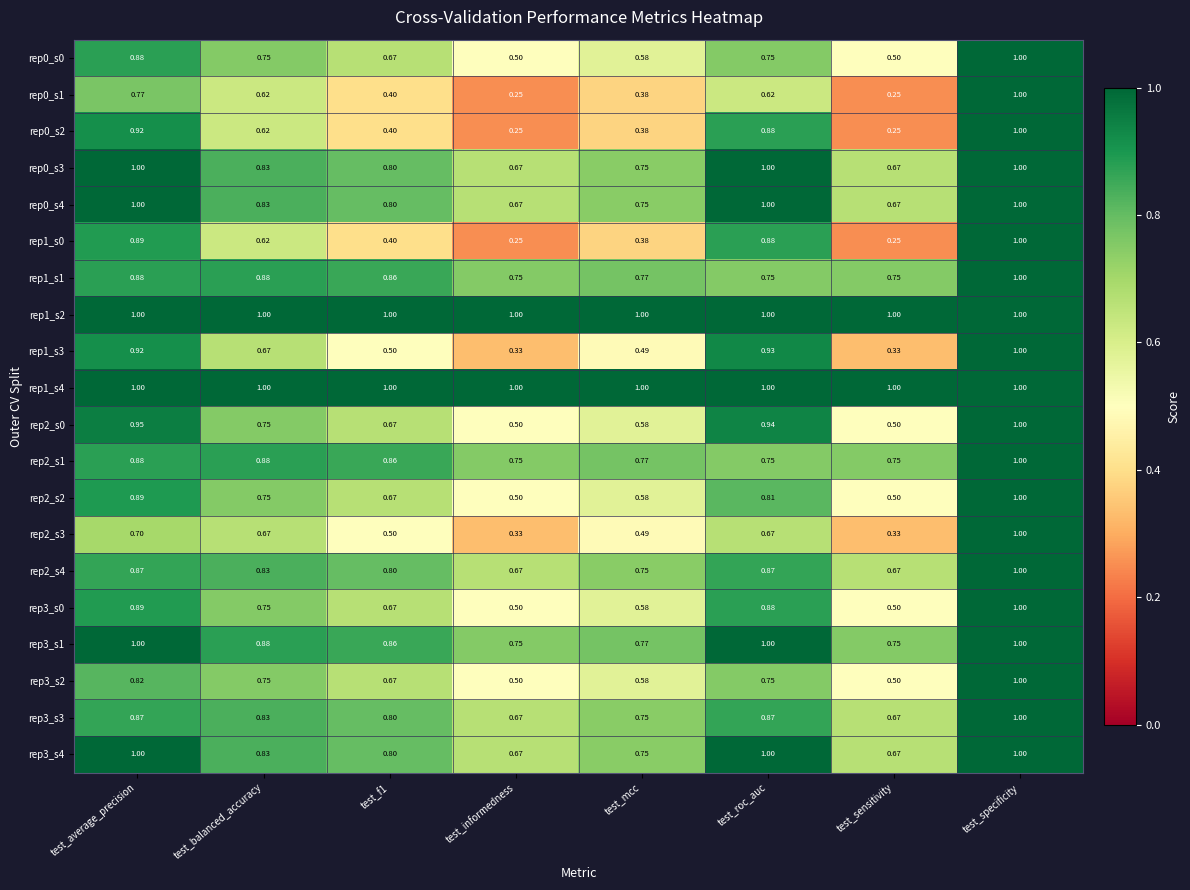

At which category is the sum across all series the highest?

test_specificity